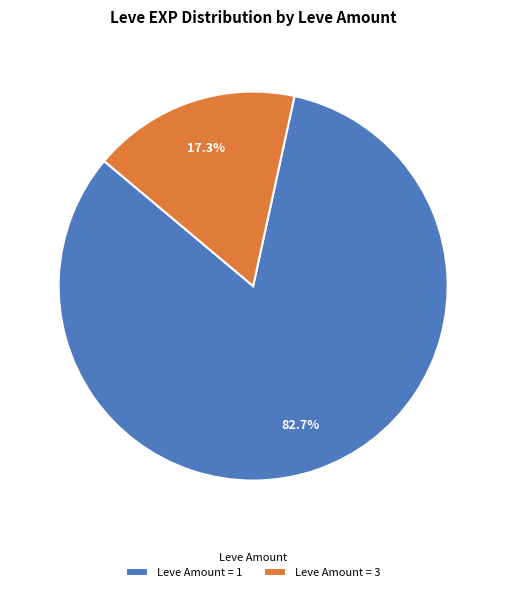

Which has a higher value, Leve Amount = 3 or Leve Amount = 1?

Leve Amount = 1